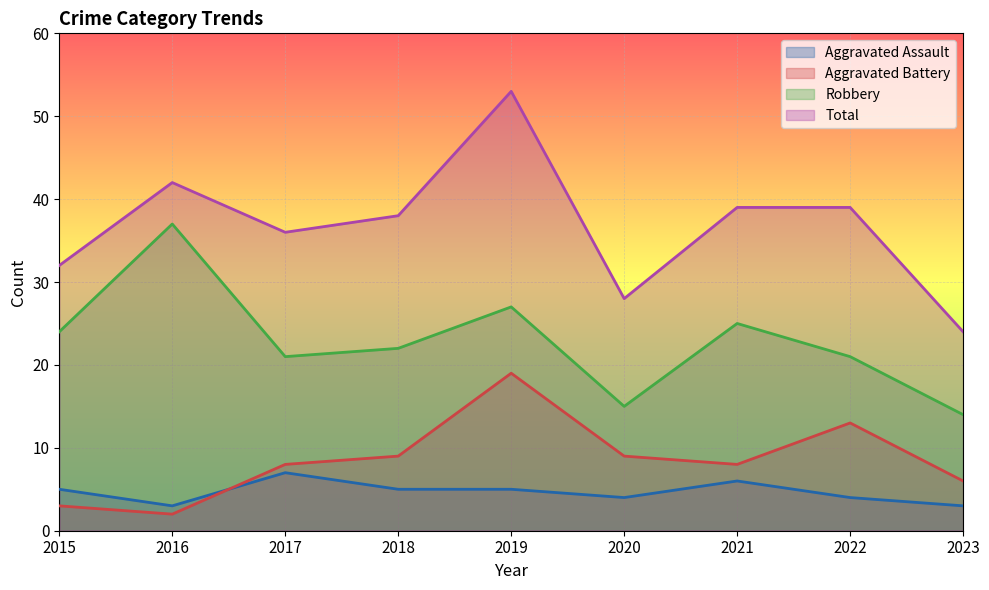

What value does the Total series have at 2023, to the nearest 10?

20